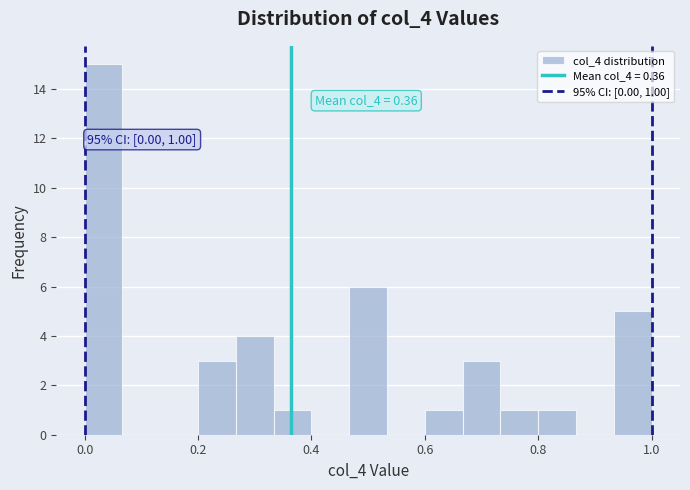

Read against the x-axis, roughly where is the centre of the tallest bar?

0.04